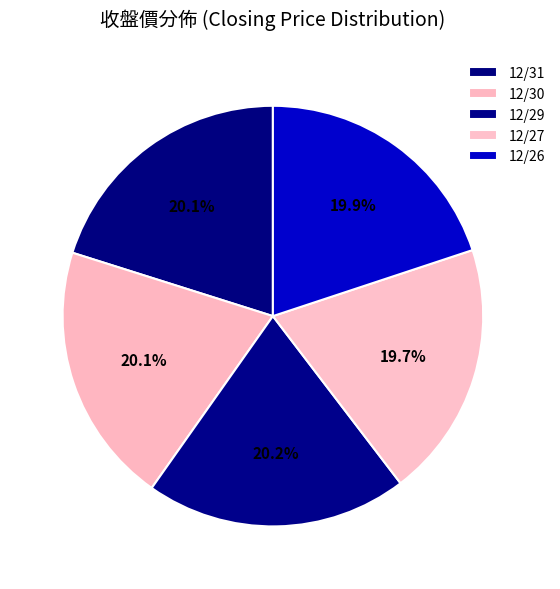

Which category has the smallest portion of the pie?

12/27